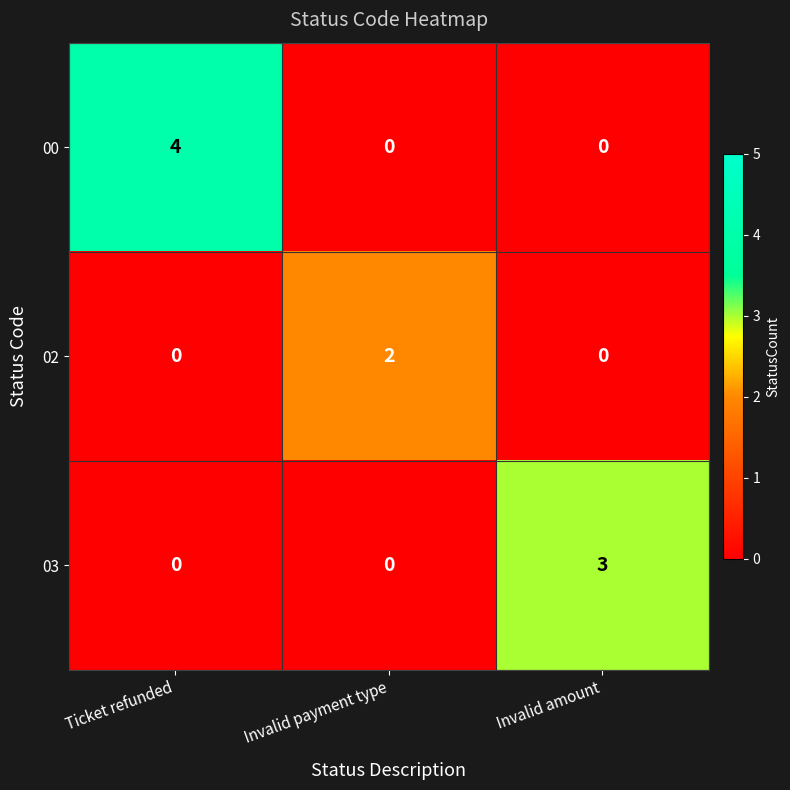

Reading left to right, transcribe all the data shown in this chart.

00:  Ticket refunded=4	 Invalid payment type=0	 Invalid amount=0
02:  Ticket refunded=0	 Invalid payment type=2	 Invalid amount=0
03:  Ticket refunded=0	 Invalid payment type=0	 Invalid amount=3